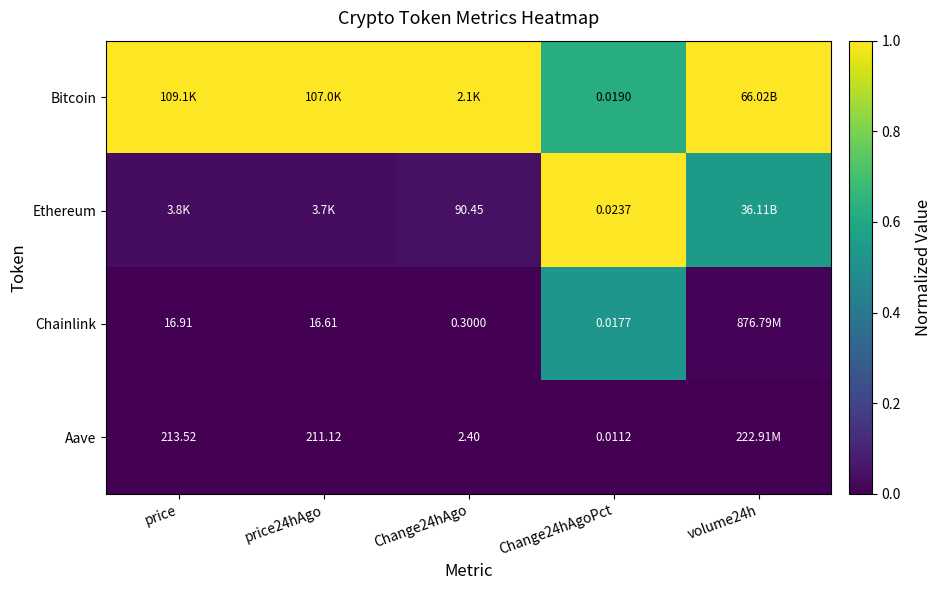

Is the value of Chainlink at Change24hAgoPct greater than the value of Aave at price?

No